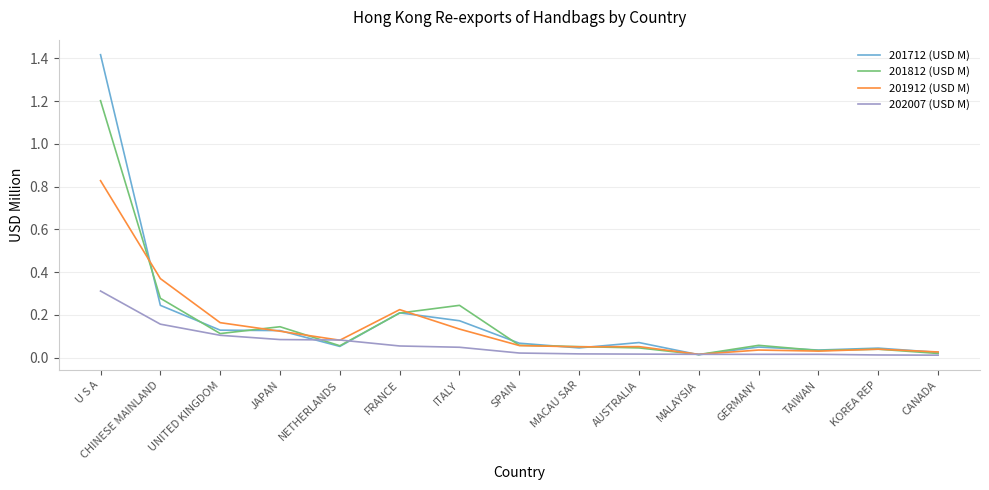

Rank the series by their maximum value, from lowest to highest.

202007 (USD M), 201912 (USD M), 201812 (USD M), 201712 (USD M)